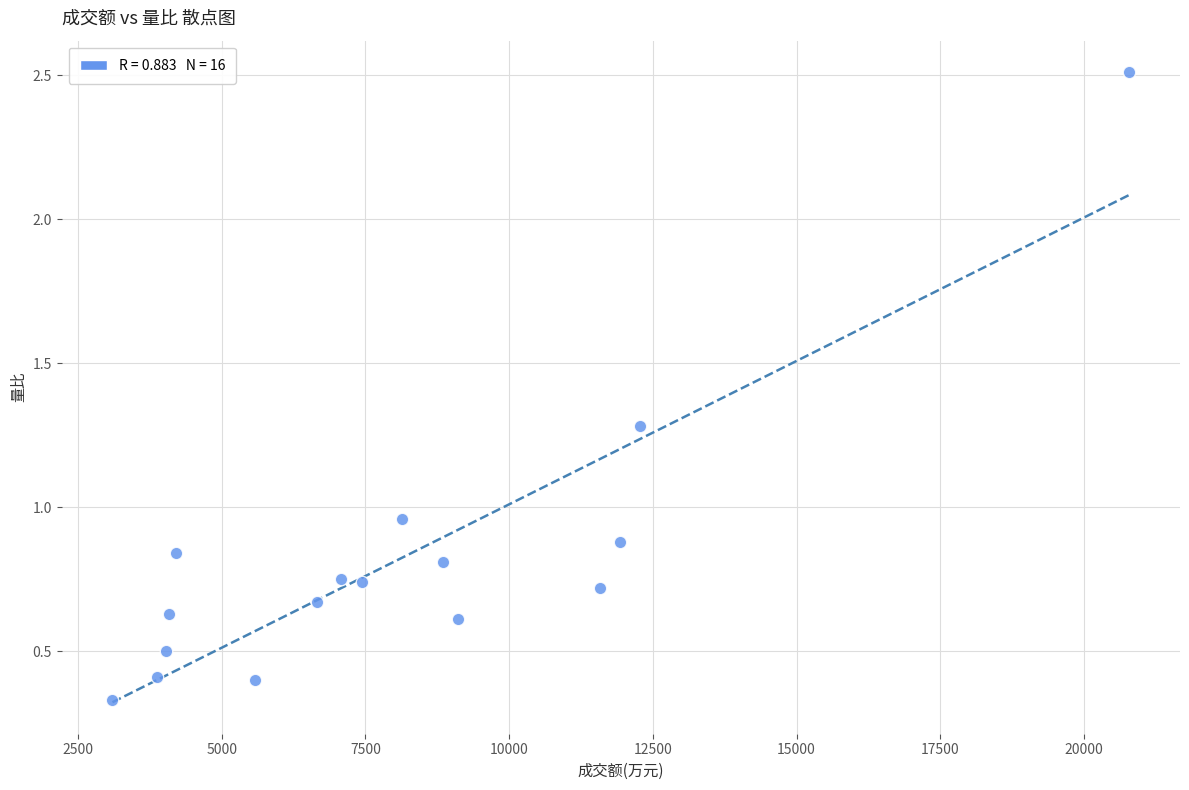

What is the range of X values (max minus min)?

17686.0